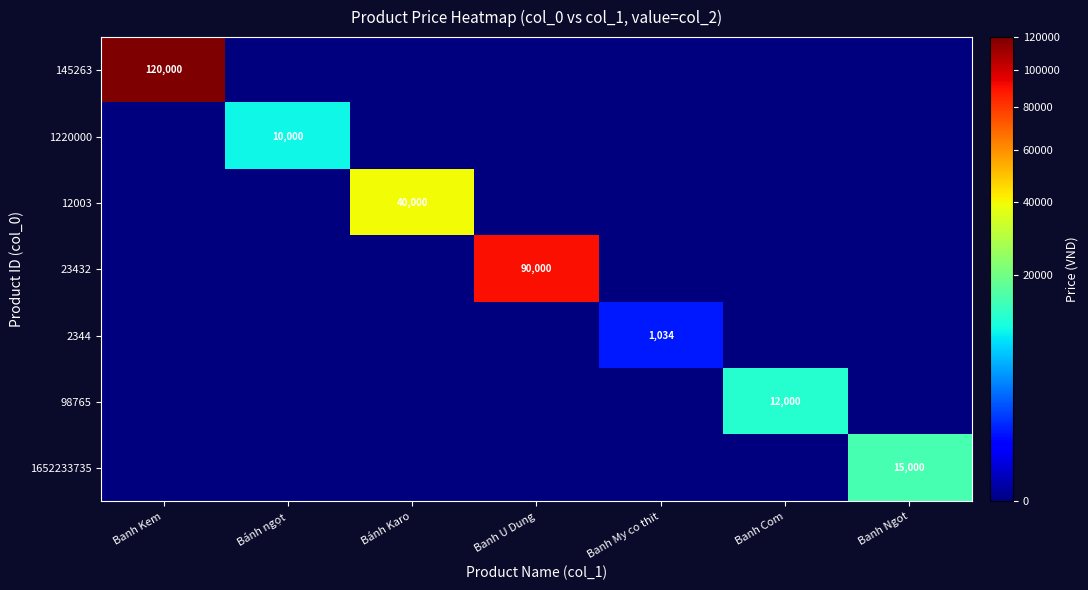

True or false: 1220000 has a value of 15649 at Bánh ngọt.

False